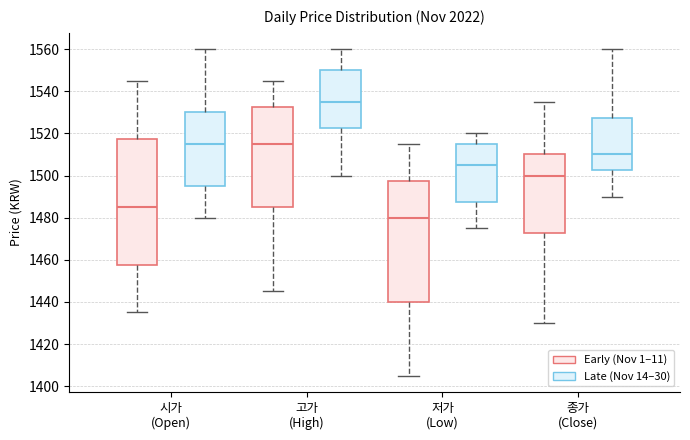

Reading left to right, read every box against the y-axis: the position of its median line, the range the box covers, and the ends of its whiskers. The values are not printed on the chart, so give them approximately, as read against the axis.

시가 (Open) (Early (Nov 1–11)): median 1486, box 1458 to 1518, whiskers 1436 to 1546
시가 (Open) (Late (Nov 14–30)): median 1516, box 1496 to 1530, whiskers 1480 to 1560
고가 (High) (Early (Nov 1–11)): median 1516, box 1486 to 1532, whiskers 1446 to 1546
고가 (High) (Late (Nov 14–30)): median 1536, box 1522 to 1550, whiskers 1500 to 1560
저가 (Low) (Early (Nov 1–11)): median 1480, box 1440 to 1498, whiskers 1406 to 1516
저가 (Low) (Late (Nov 14–30)): median 1506, box 1488 to 1516, whiskers 1476 to 1520
종가 (Close) (Early (Nov 1–11)): median 1500, box 1472 to 1510, whiskers 1430 to 1536
종가 (Close) (Late (Nov 14–30)): median 1510, box 1502 to 1528, whiskers 1490 to 1560